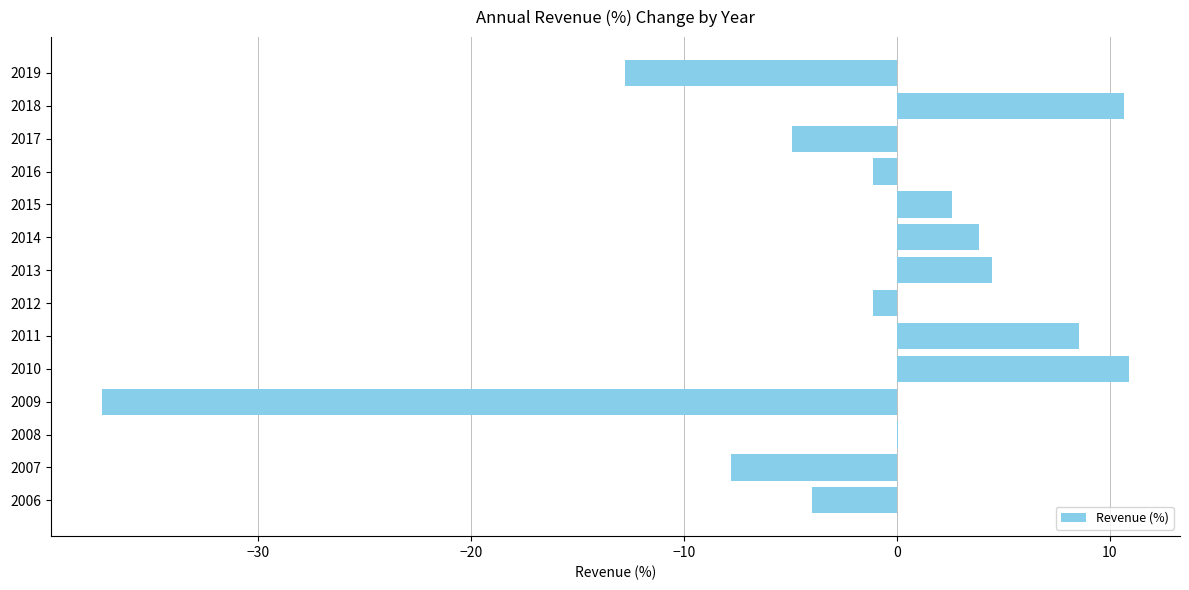

How many data points does each series have?

14